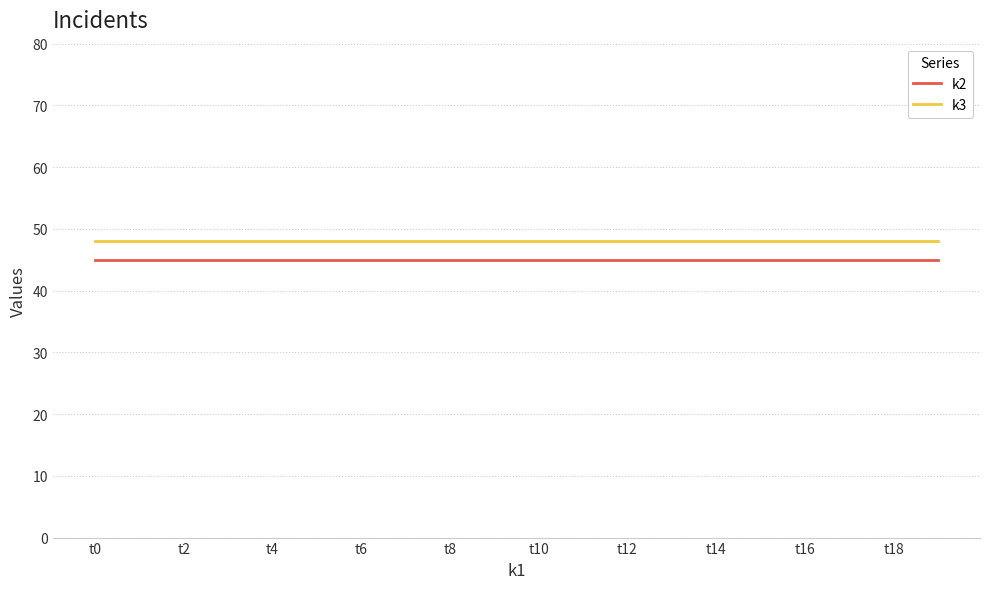

What is the highest value of the k2 series?

45